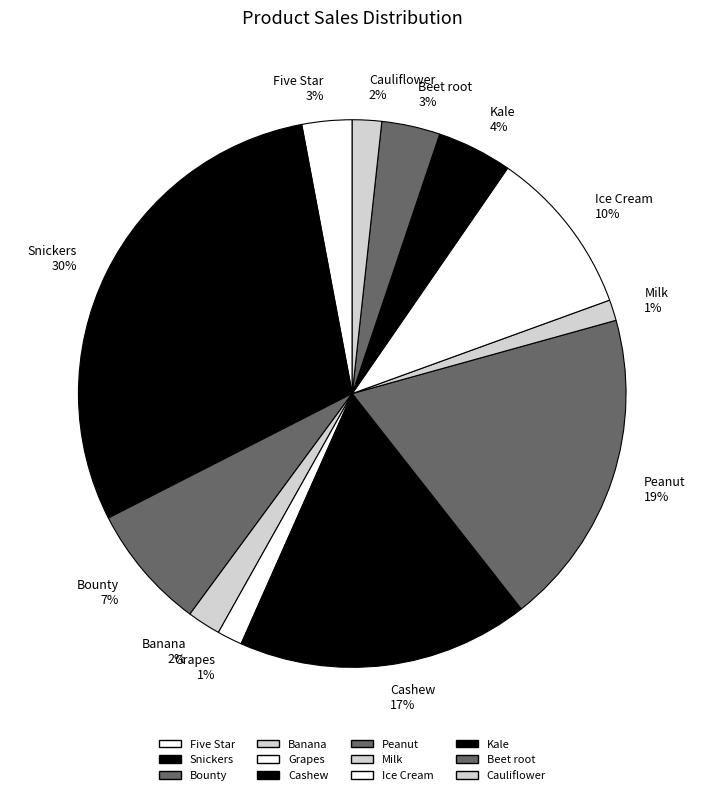

Which has a higher value, Cashew or Milk?

Cashew